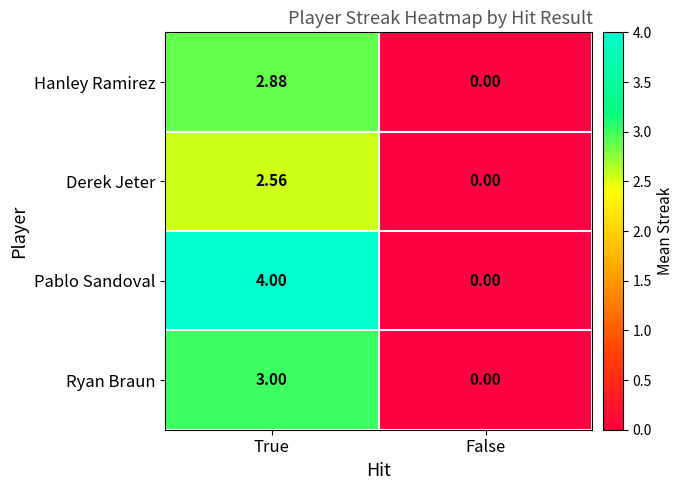

What is the total value across all series at True?

12.4